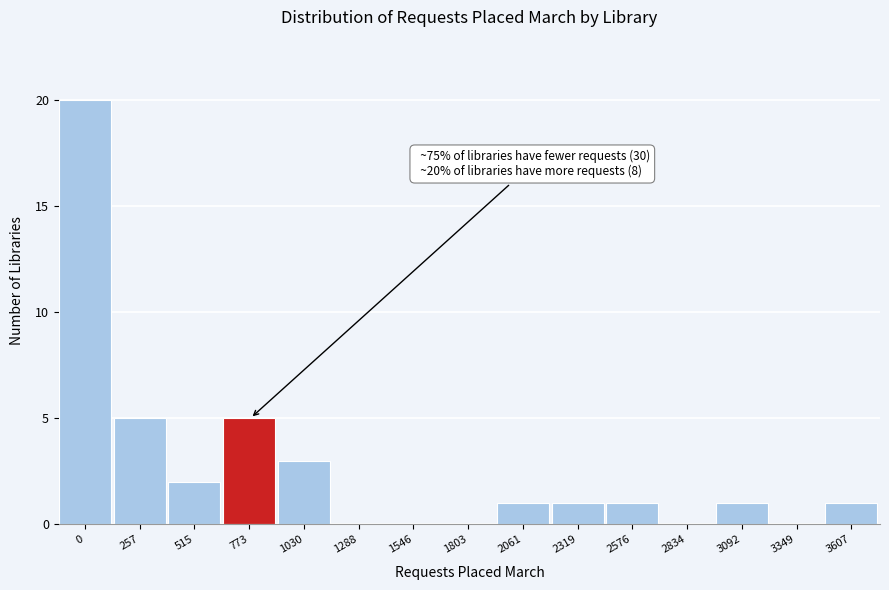

Reading left to right, what are all the values shown in this chart?

0=20	257=5	515=2	773=5	1030=3	1288=0	1546=0	1803=0	2061=1	2319=1	2576=1	2834=0	3092=1	3349=0	3607=1